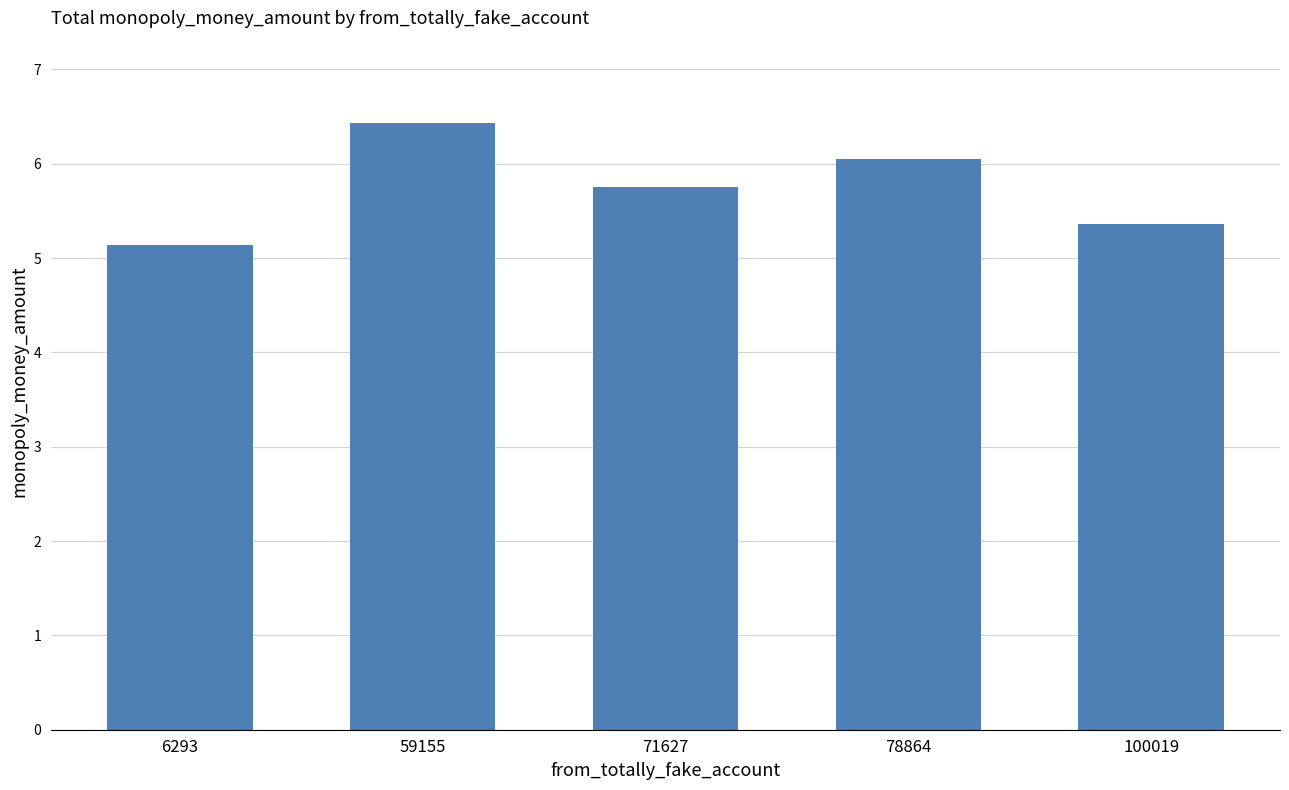

Count the number of categories in the chart.

5